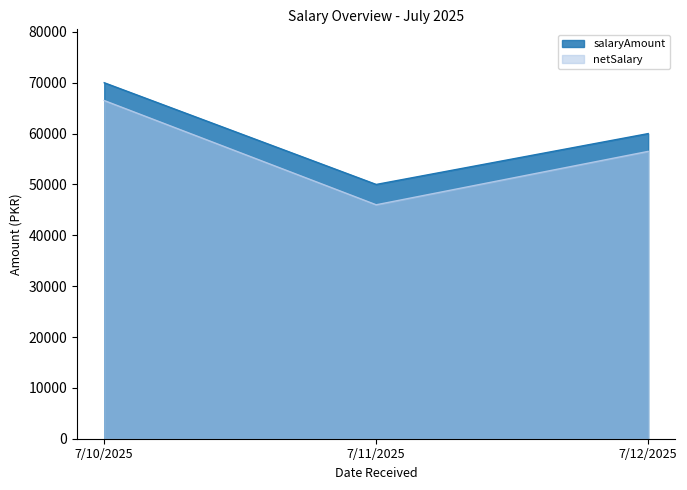

How many distinct data groups are displayed?

2